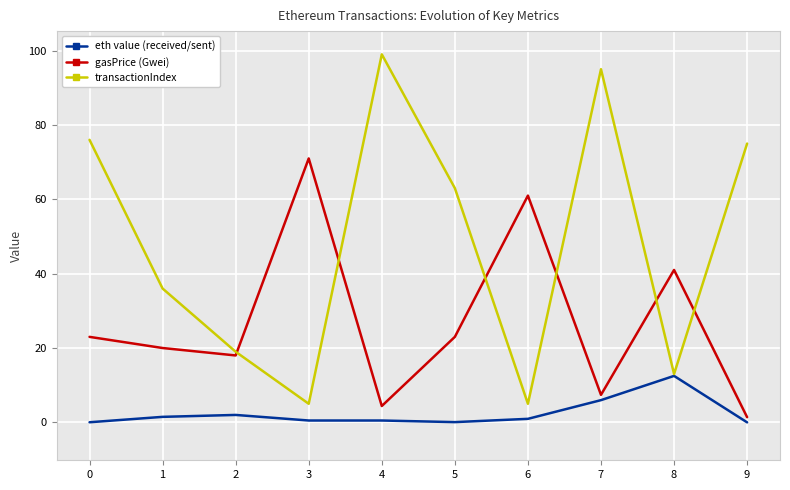

Where is the first local maximum for transactionIndex?

4